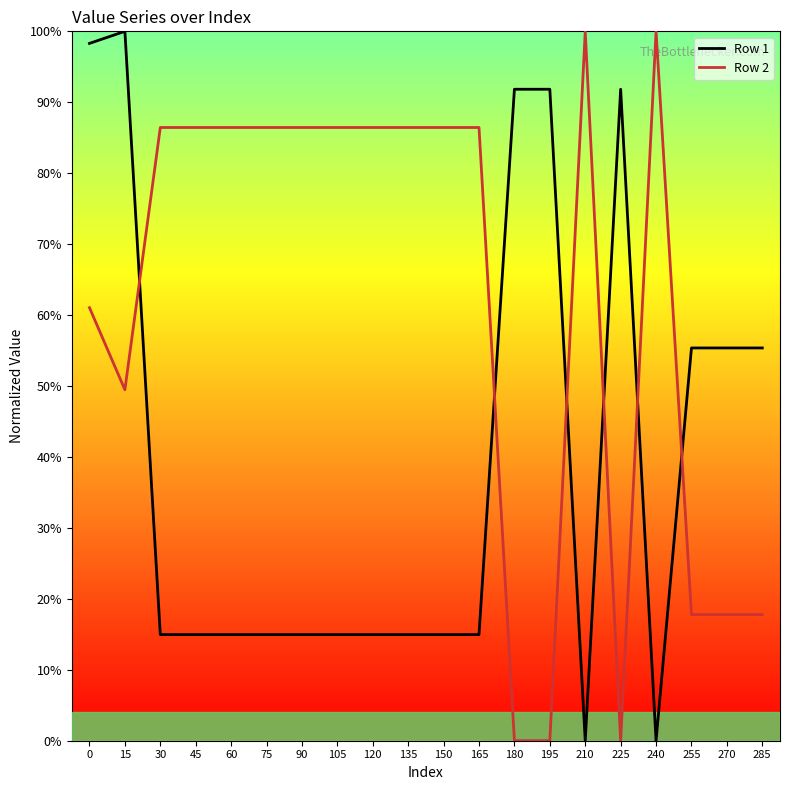

What is the sum of the Row 1 values at 30 and 45?

0.3